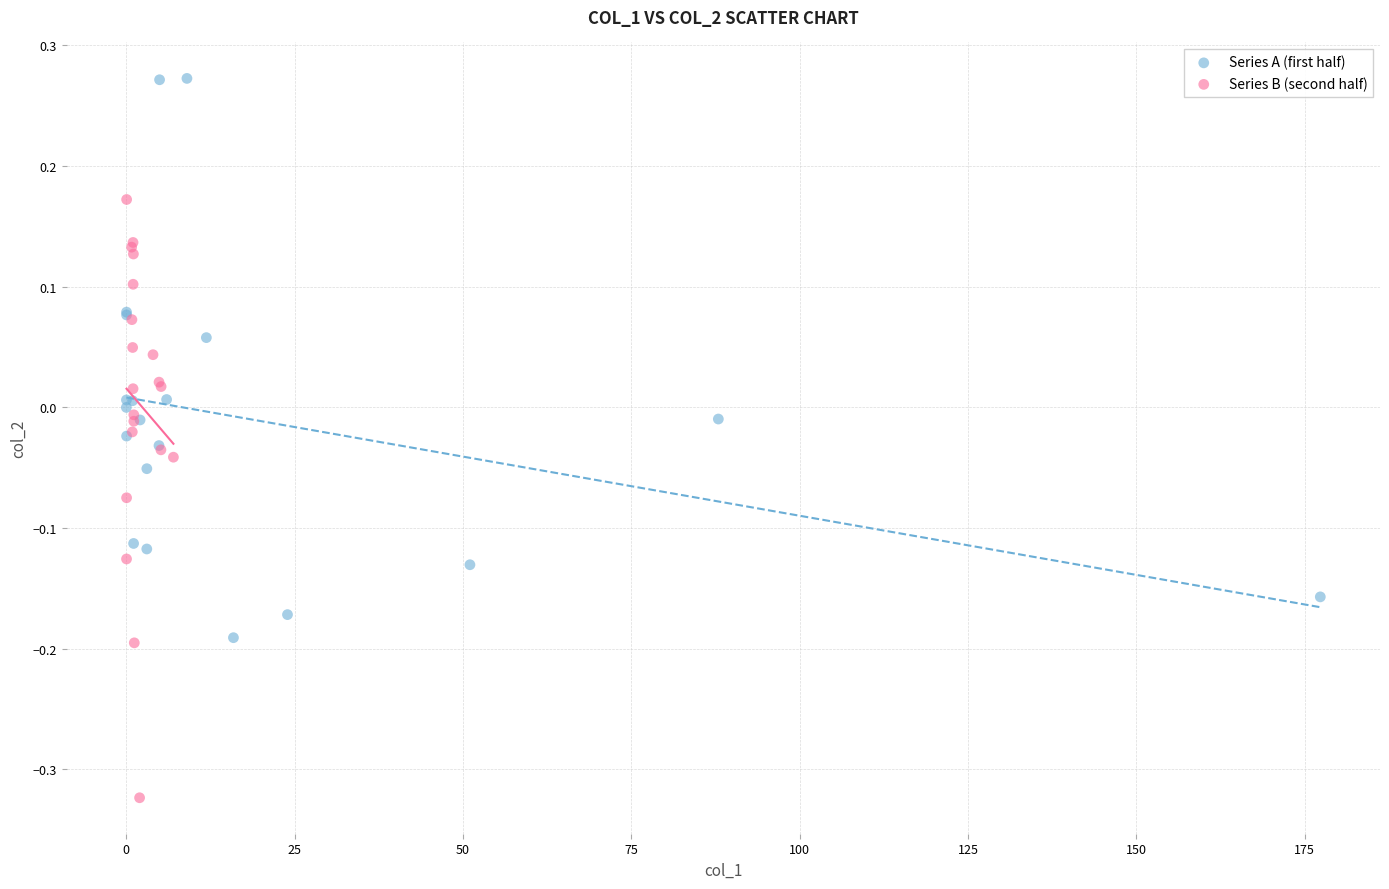

Which series contains the lowest Y value?

Series B (second half)